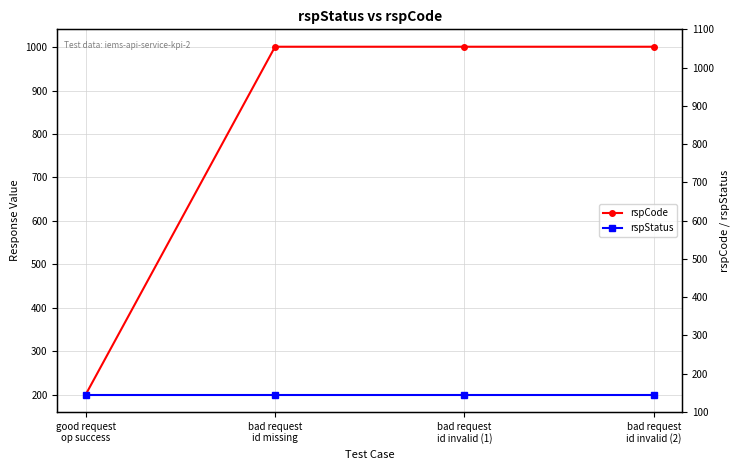

What is the value of the rspCode point at the 1st from the left?

200